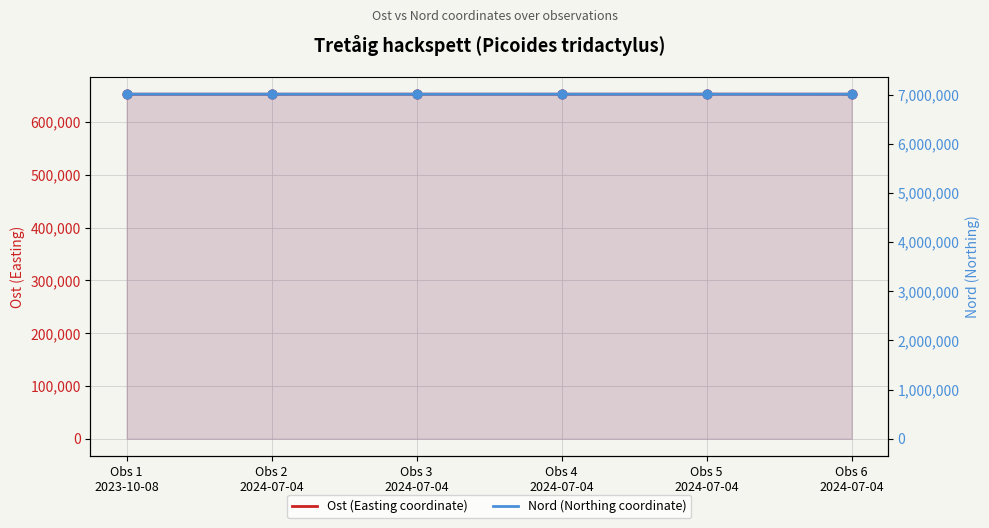

Which series has the largest Y range (max minus min)?

Nord (Northing coordinate)